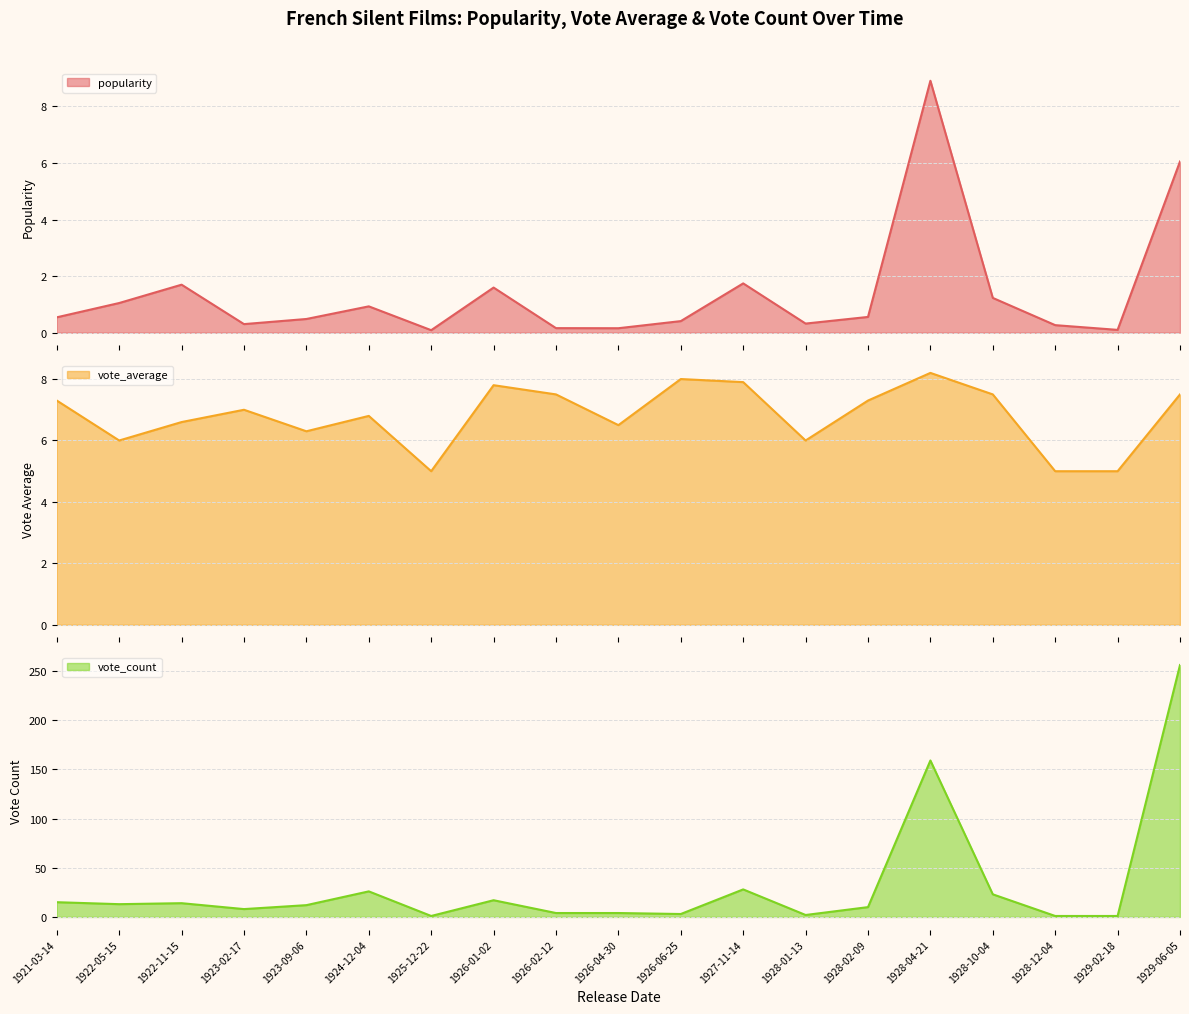

What is the lowest value of the vote_average series?

5.0